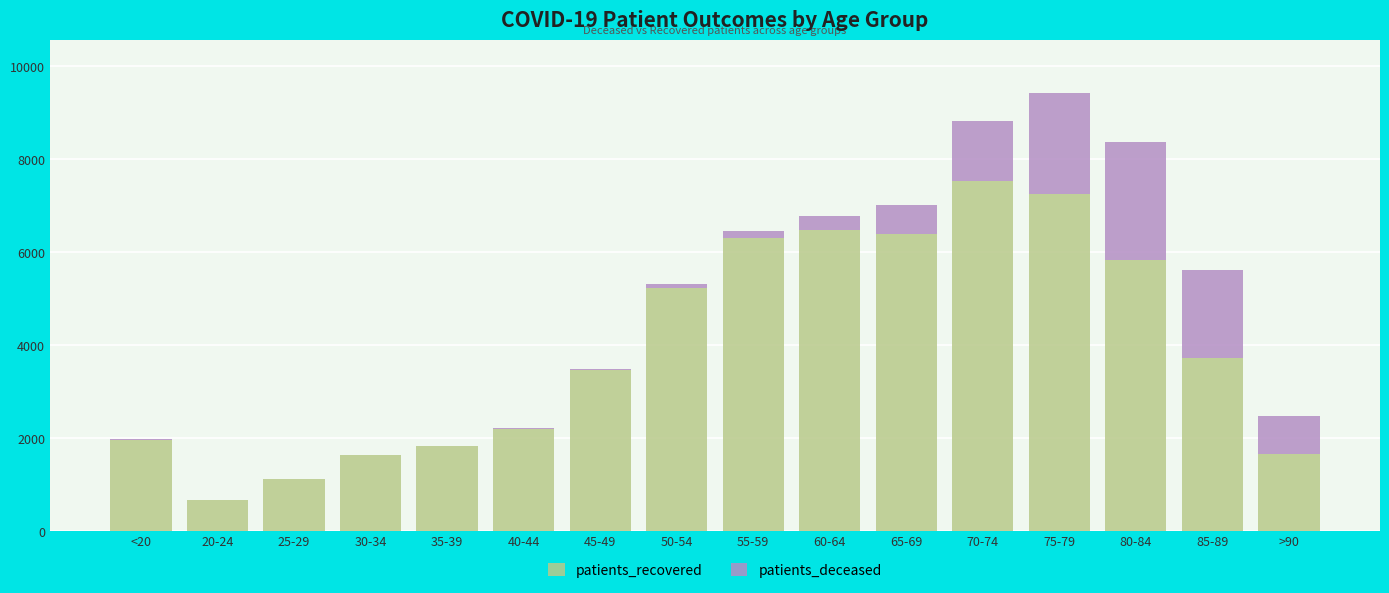

What is the highest value of the patients_recovered series?

7534